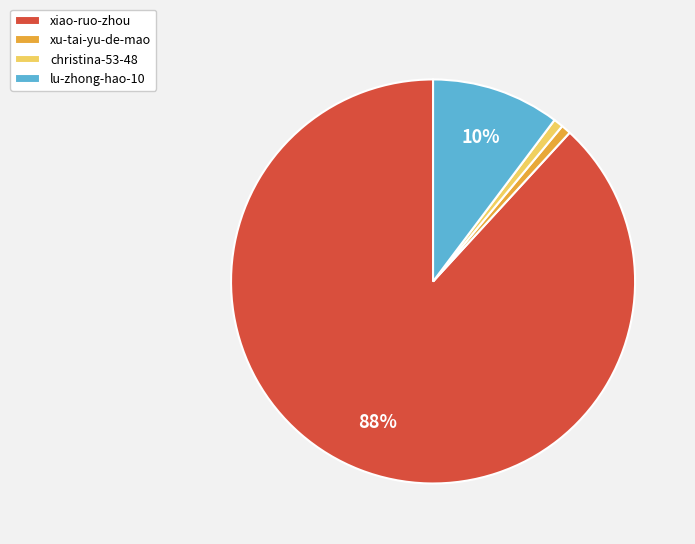

To the nearest percent, what is the difference between the largest and smallest slice percentages?

87%